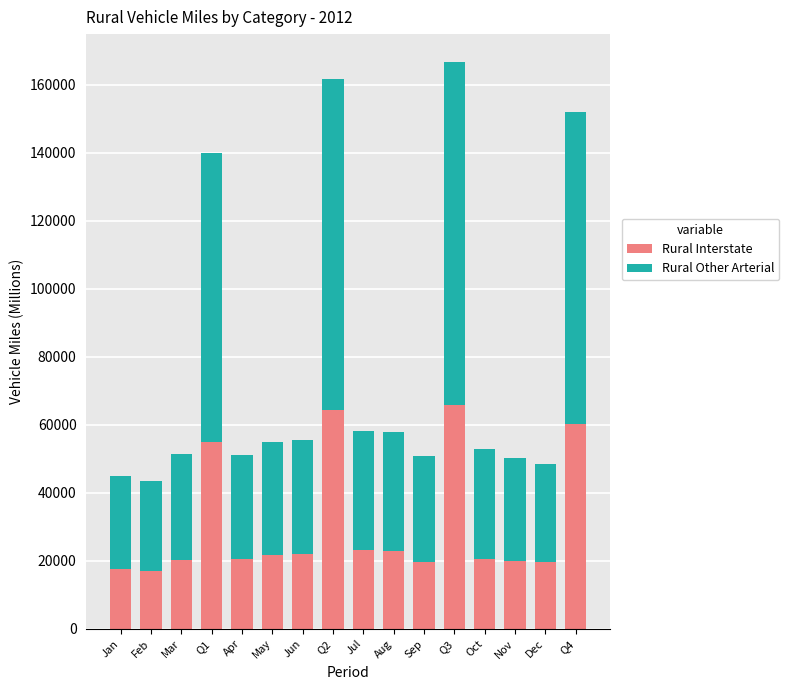

What is the sum of all Rural Interstate values?

490361